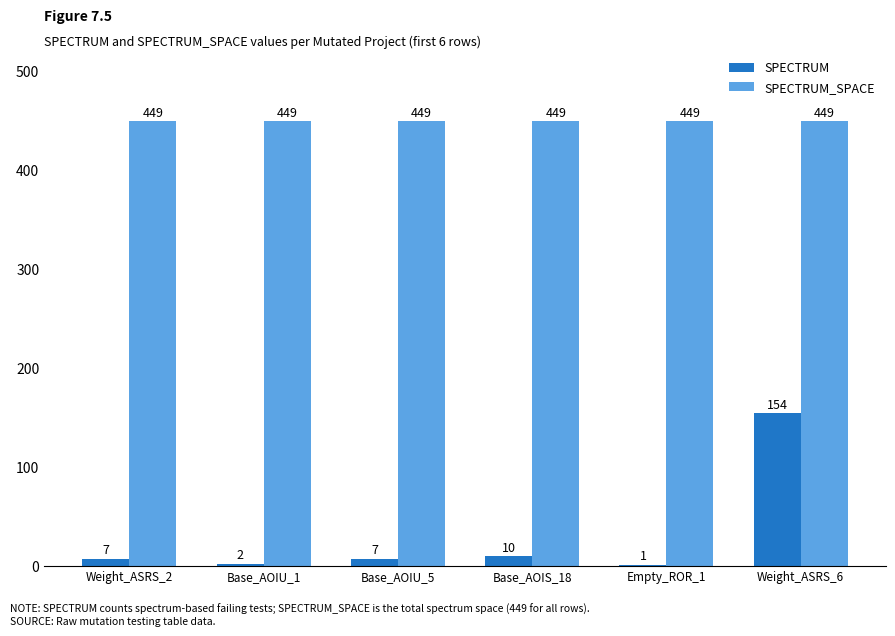

The value of SPECTRUM_SPACE at Empty_ROR_1 is 449. True or false?

True